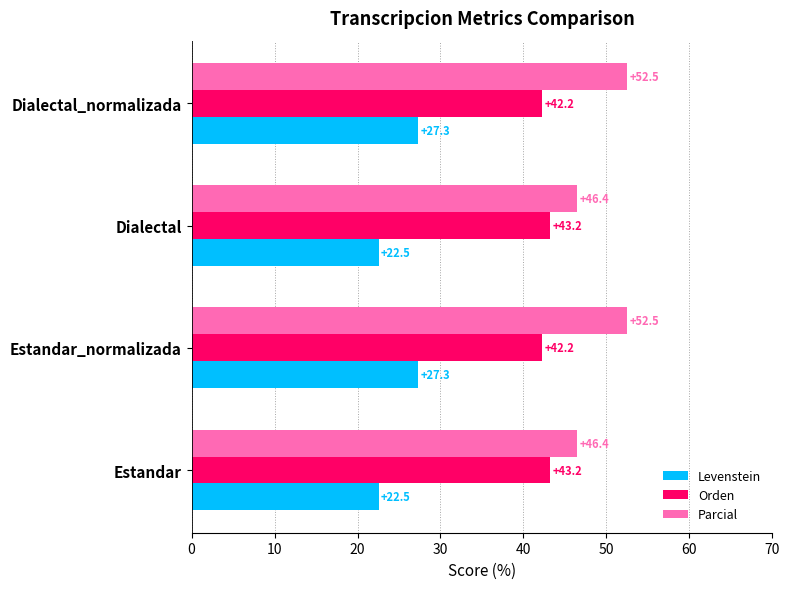

The value of Orden at Dialectal is 43.2. True or false?

True